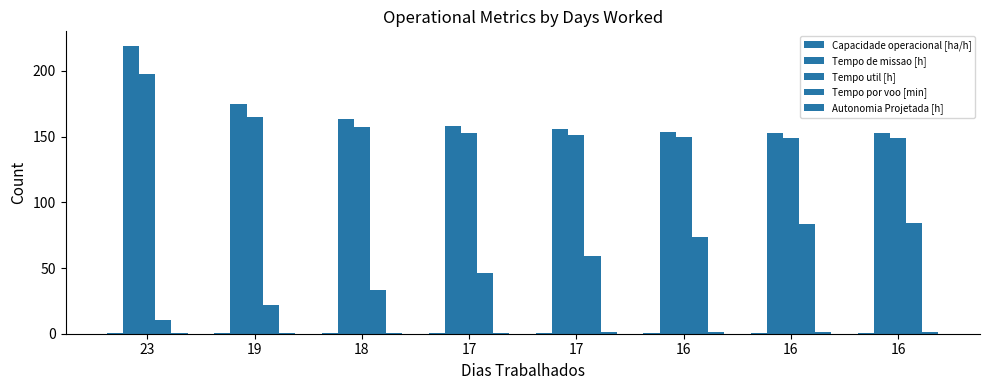

What is the minimum value for Autonomia Projetada [h]?

0.2